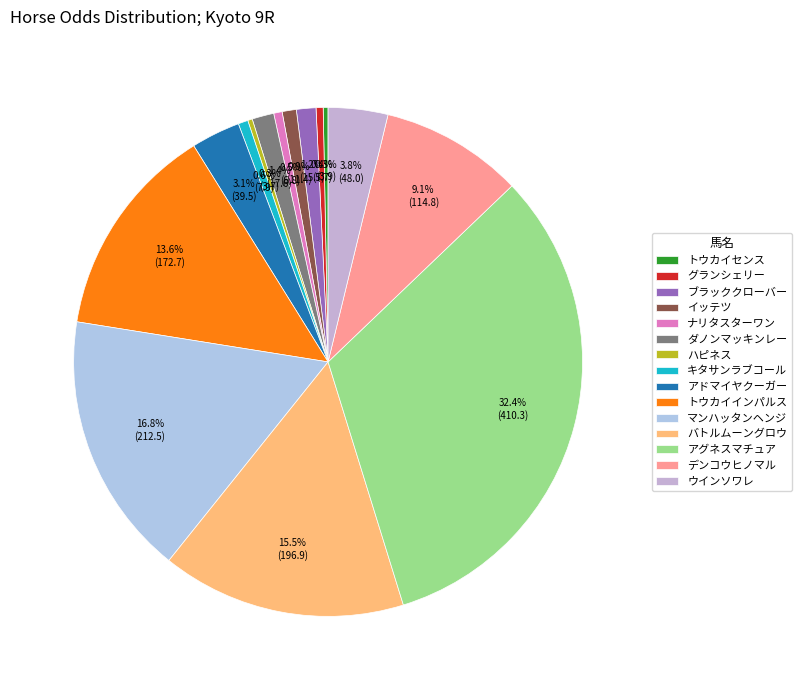

To the nearest percent, what is the combined percentage of デンコウヒノマル and マンハッタンヘンジ?

26%